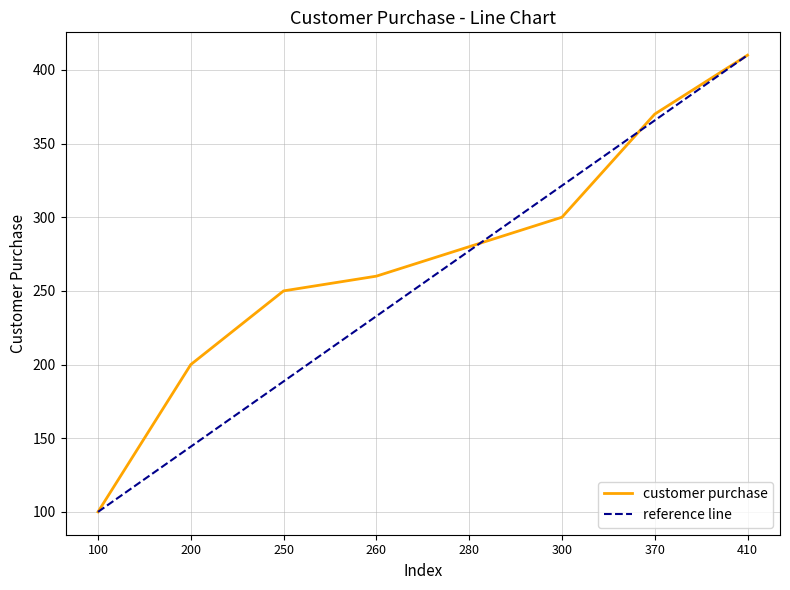

How many data points does each series have?

8